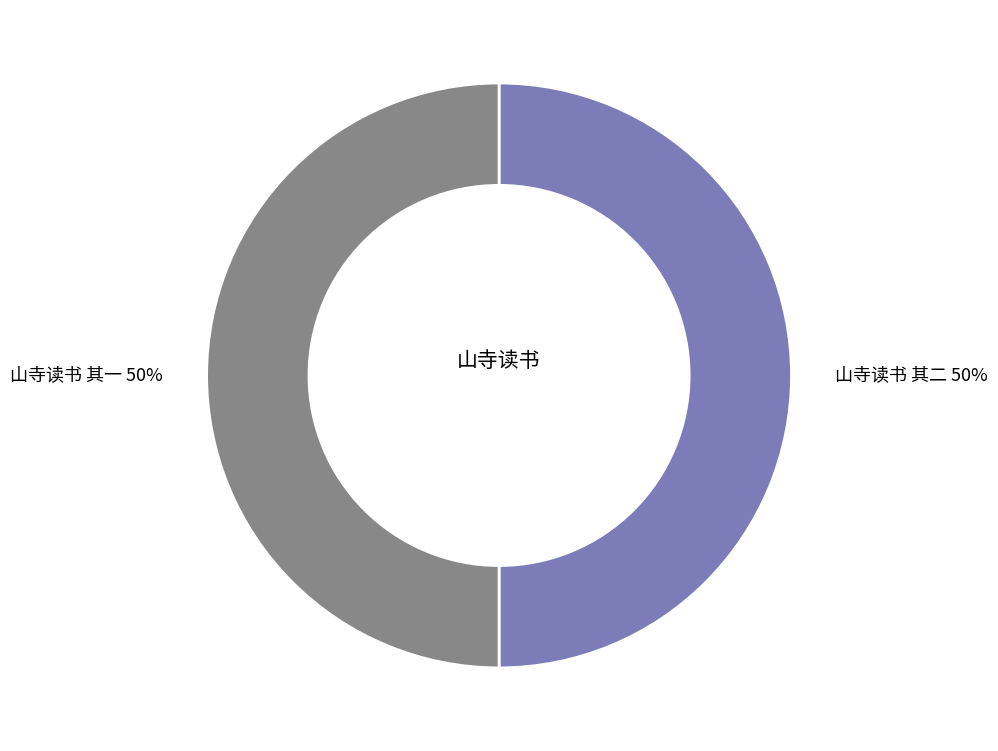

To the nearest percent, what is the average slice percentage?

50%